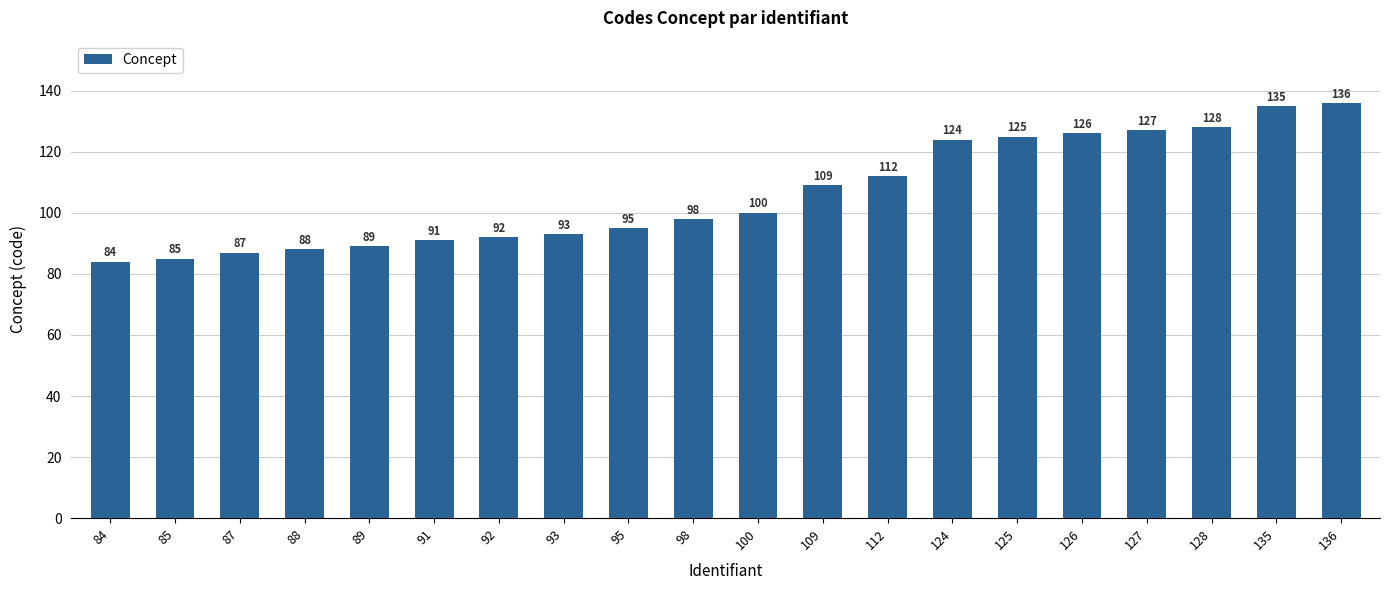

Rank the categories by value from lowest to highest.

84, 85, 87, 88, 89, 91, 92, 93, 95, 98, 100, 109, 112, 124, 125, 126, 127, 128, 135, 136